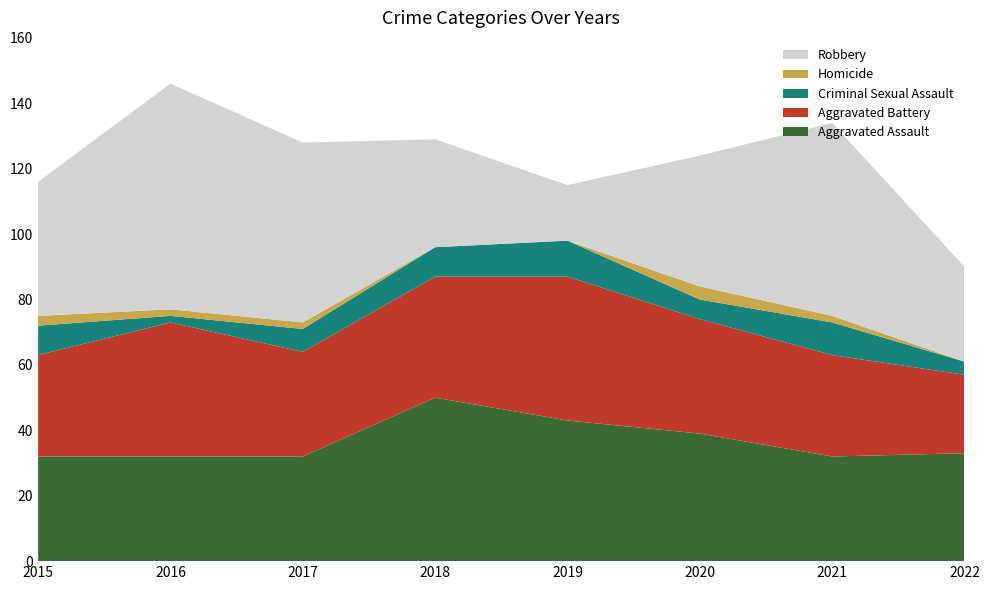

Reading left to right, extract all data points from this chart.

Aggravated Assault: 32	32	32	50	43	39	32	33
Aggravated Battery: 31	41	32	37	44	35	31	24
Criminal Sexual Assault: 9	2	7	9	11	6	10	4
Homicide: 3	2	2	0	0	4	2	0
Robbery: 41	69	55	33	17	40	59	29